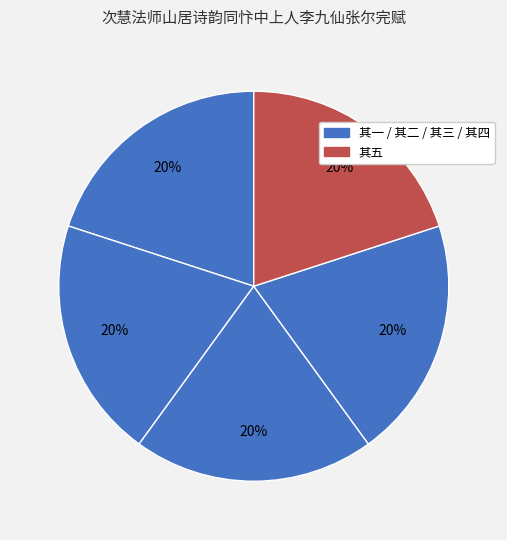

How many slices are in this pie chart?

5